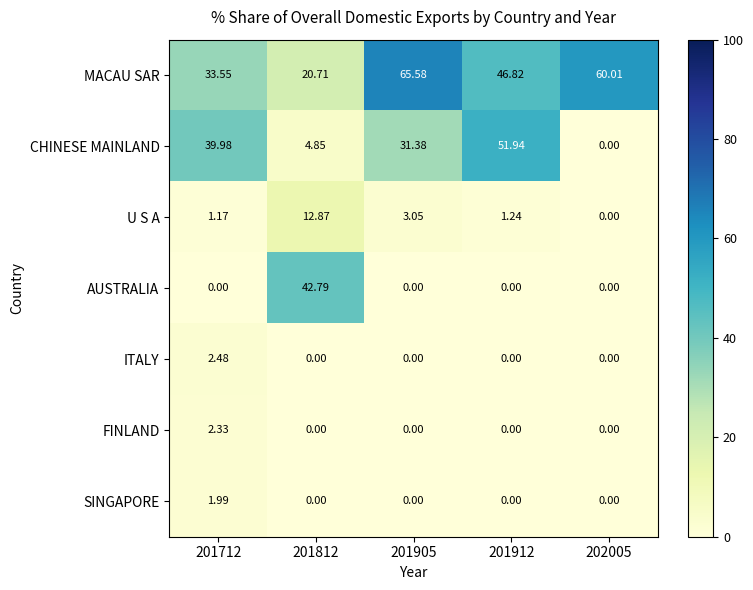

At which category does the chart reach its peak across all series?

201905